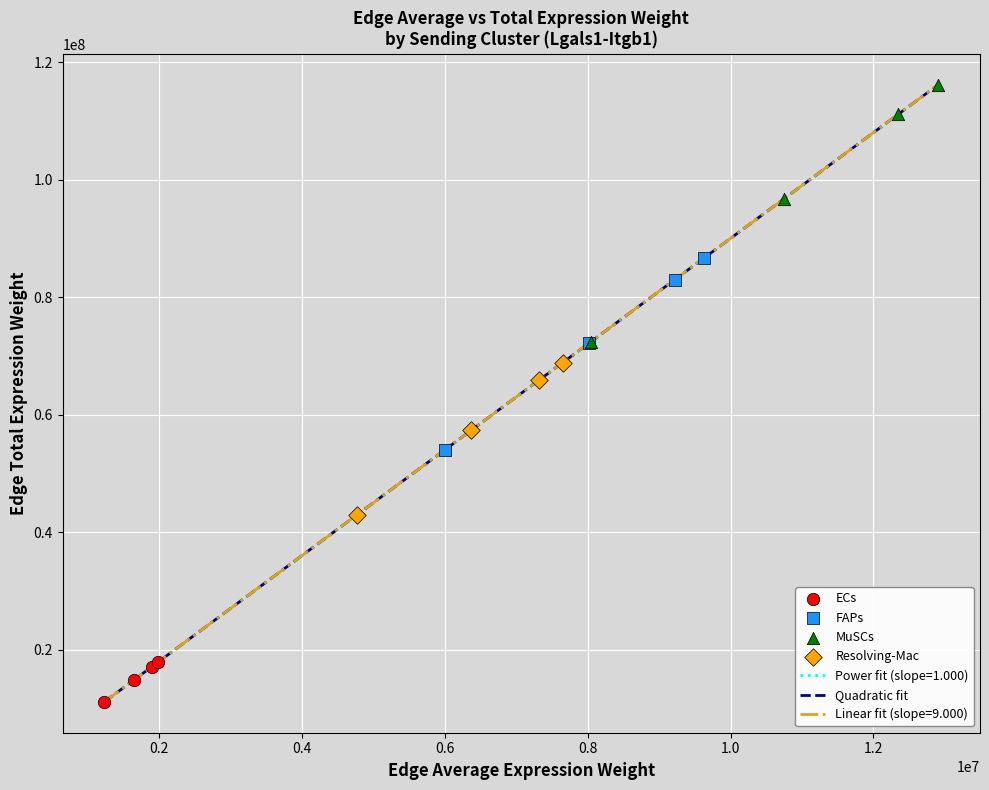

What is the smallest value displayed?

11109886.7